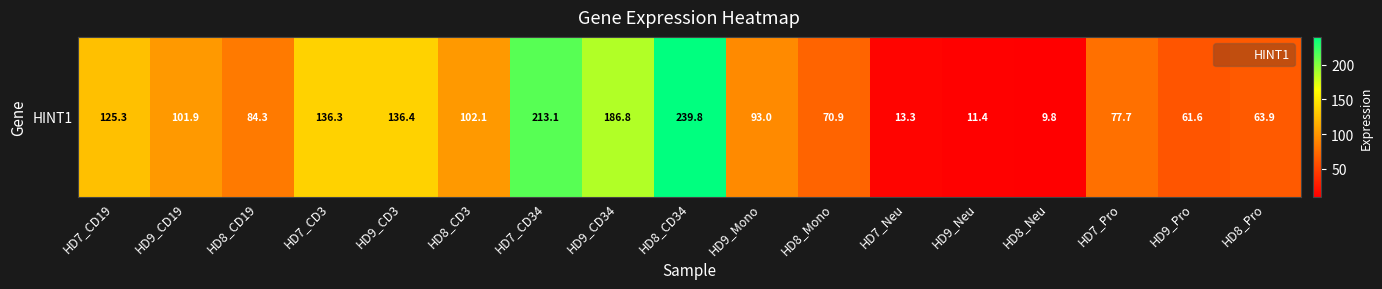

What is the difference between the maximum and minimum values?

230.0